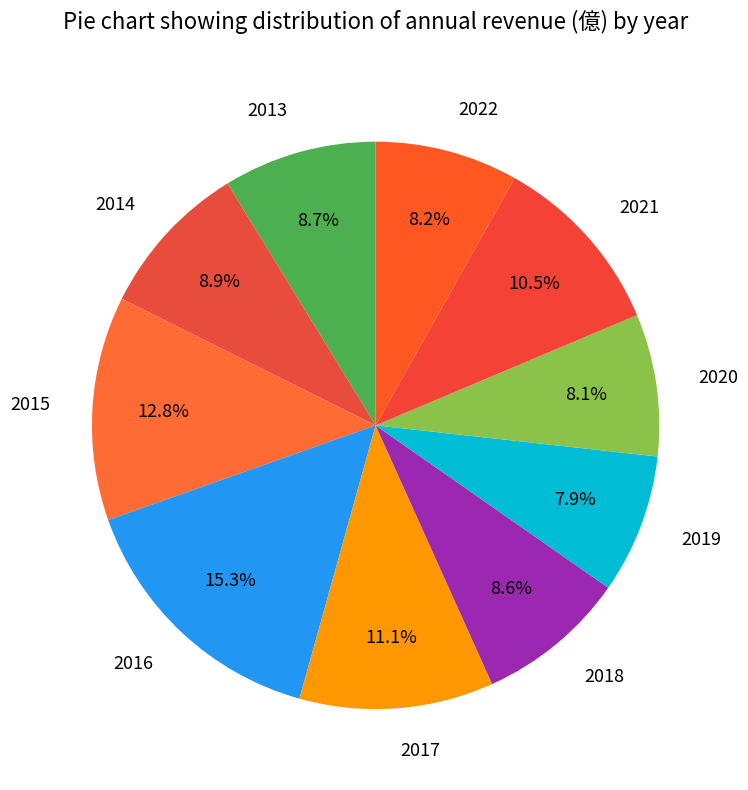

Count the number of slices in the pie.

10